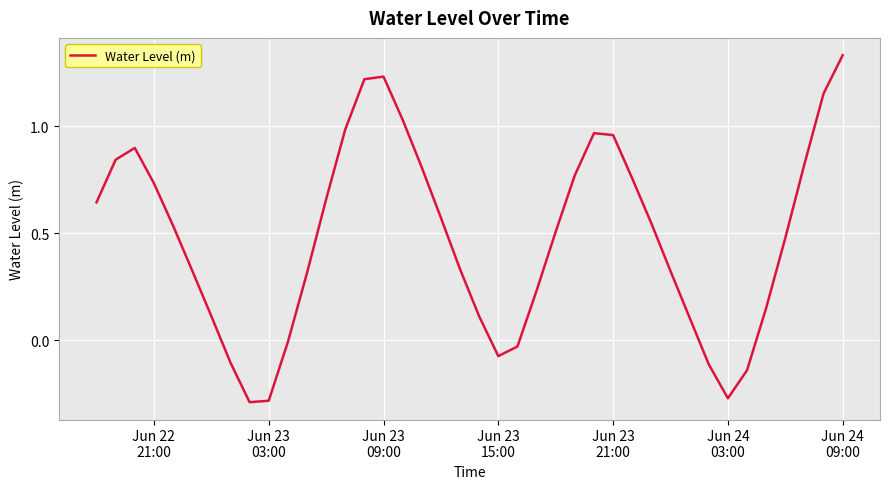

What is the minimum value shown in the chart?

-0.3